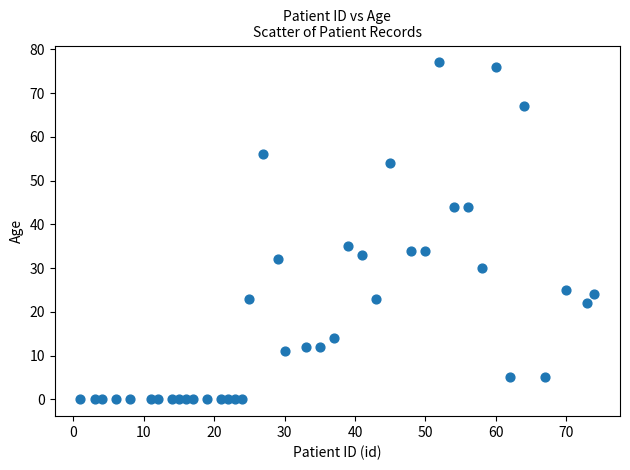

What is the range of Y values (max minus min)?

77